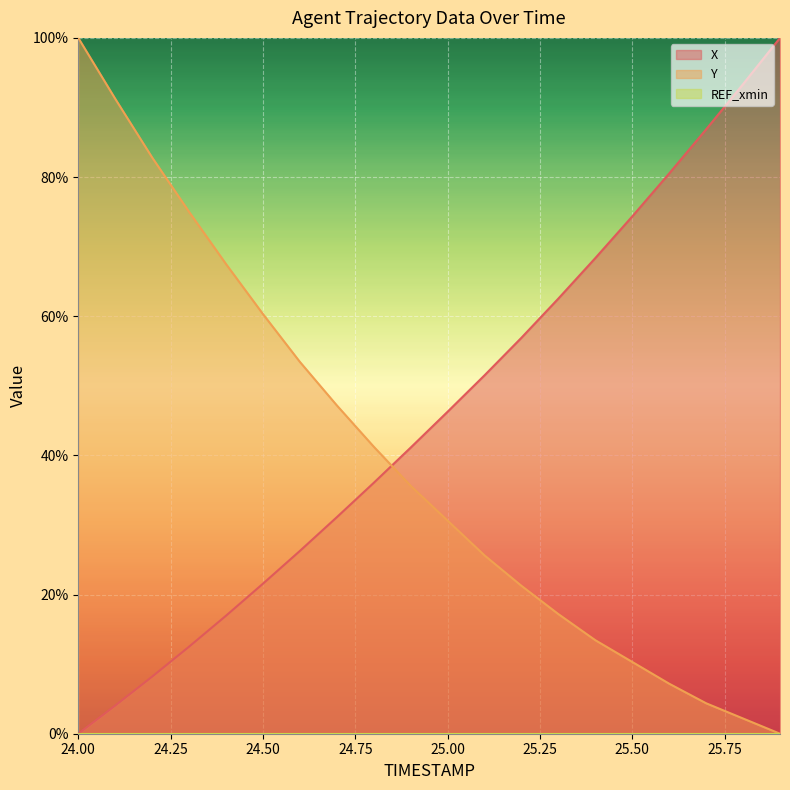

How many lines are shown in the chart?

3